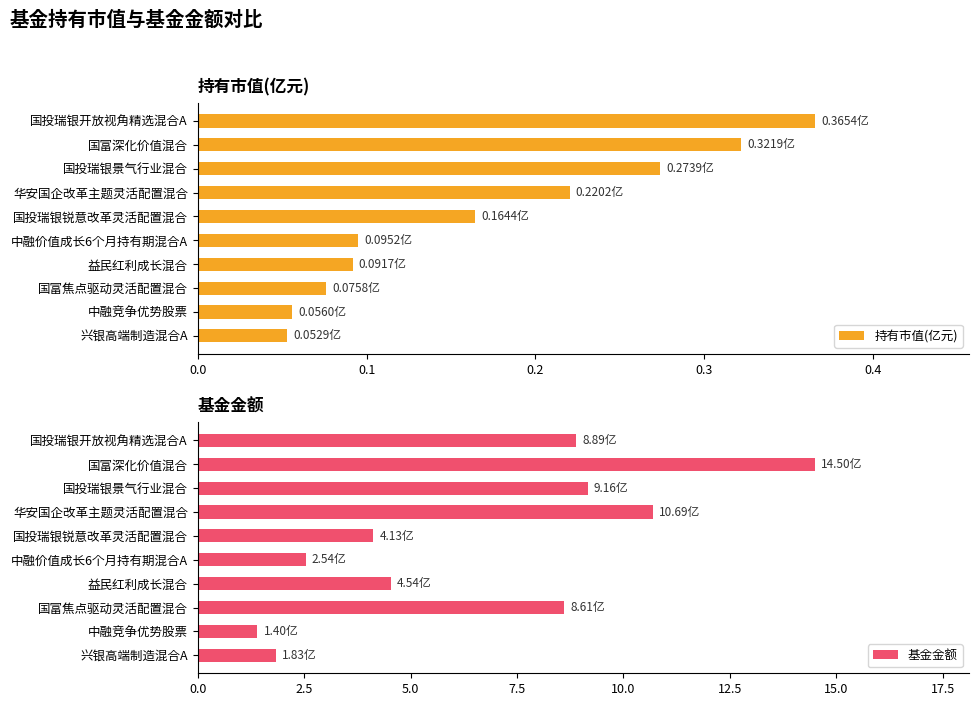

Reading left to right, list all the values displayed in this chart.

持有市值(亿元): 0.4	0.3	0.3	0.2	0.2	0.1	0.1	0.1	0.1	0.1
基金金额: 8.9	14.5	9.2	10.7	4.1	2.5	4.5	8.6	1.4	1.8